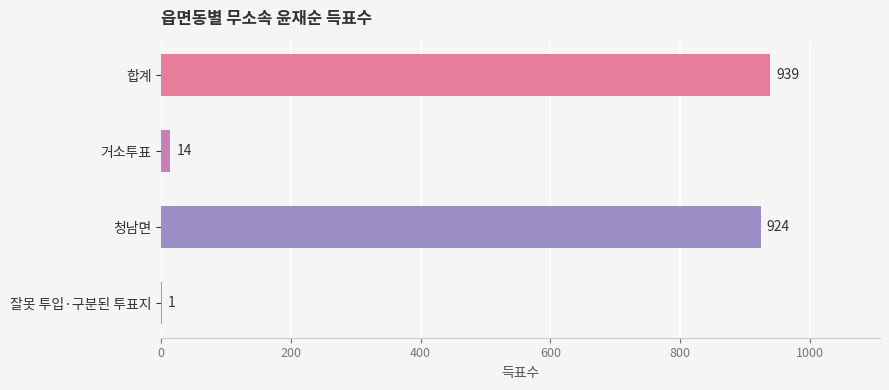

True or false: the data shows 1597 at 합계.

False